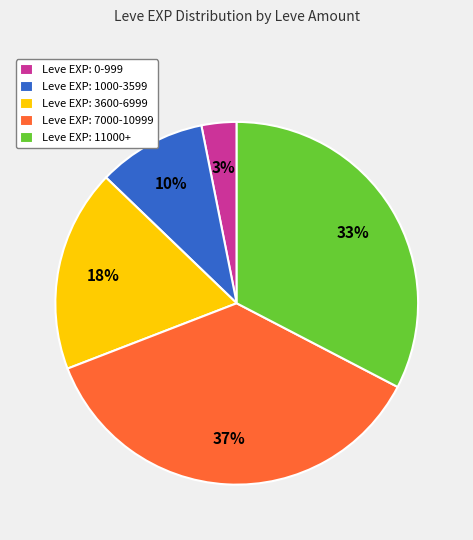

Is it true that Leve EXP: 3600-6999 is 18% of the pie?

True